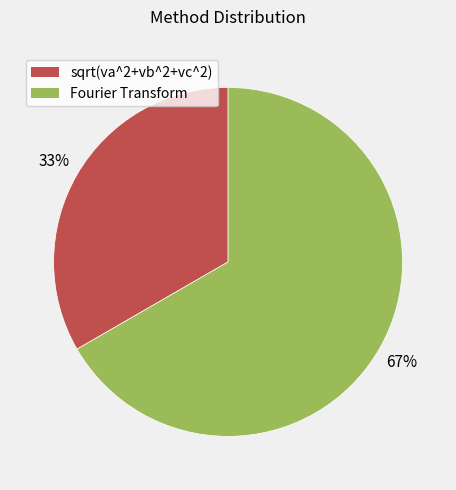

Does any single category account for the majority?

Yes